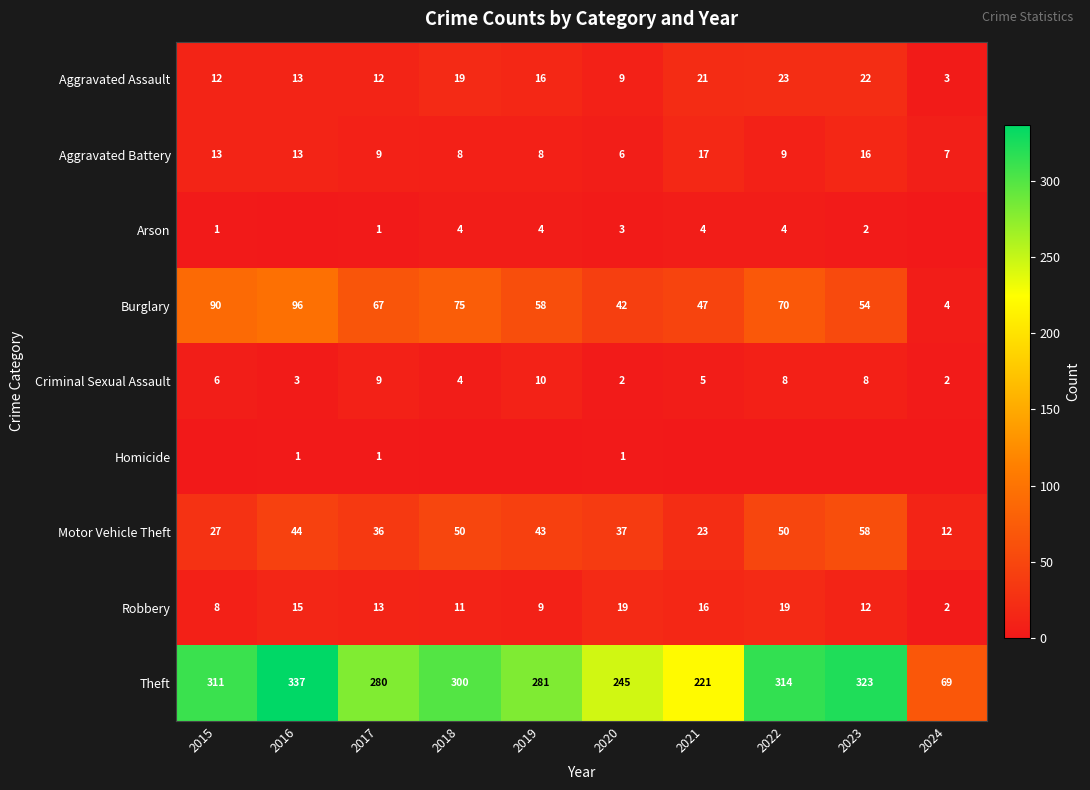

At which label does Robbery first exceed 13?

2016